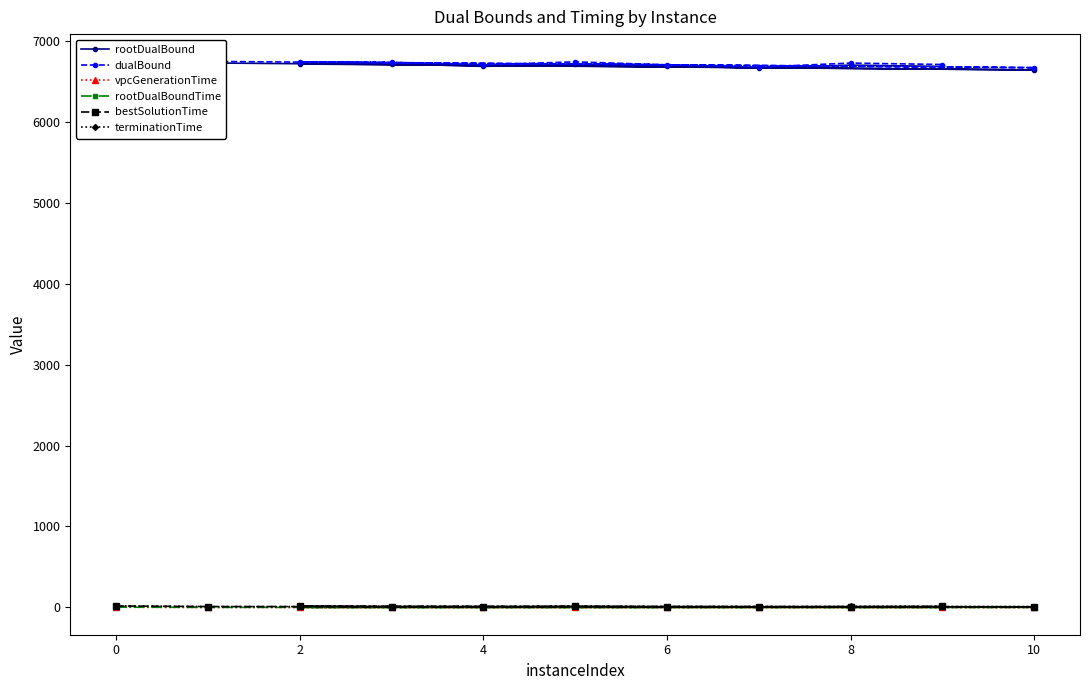

What is the smallest value displayed?

0.1